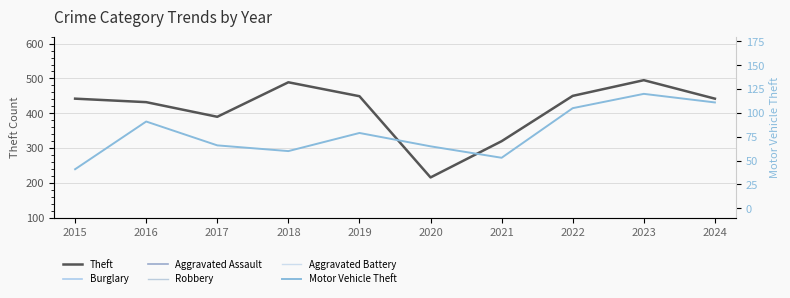

True or false: Aggravated Battery and Motor Vehicle Theft cross at least once.

False